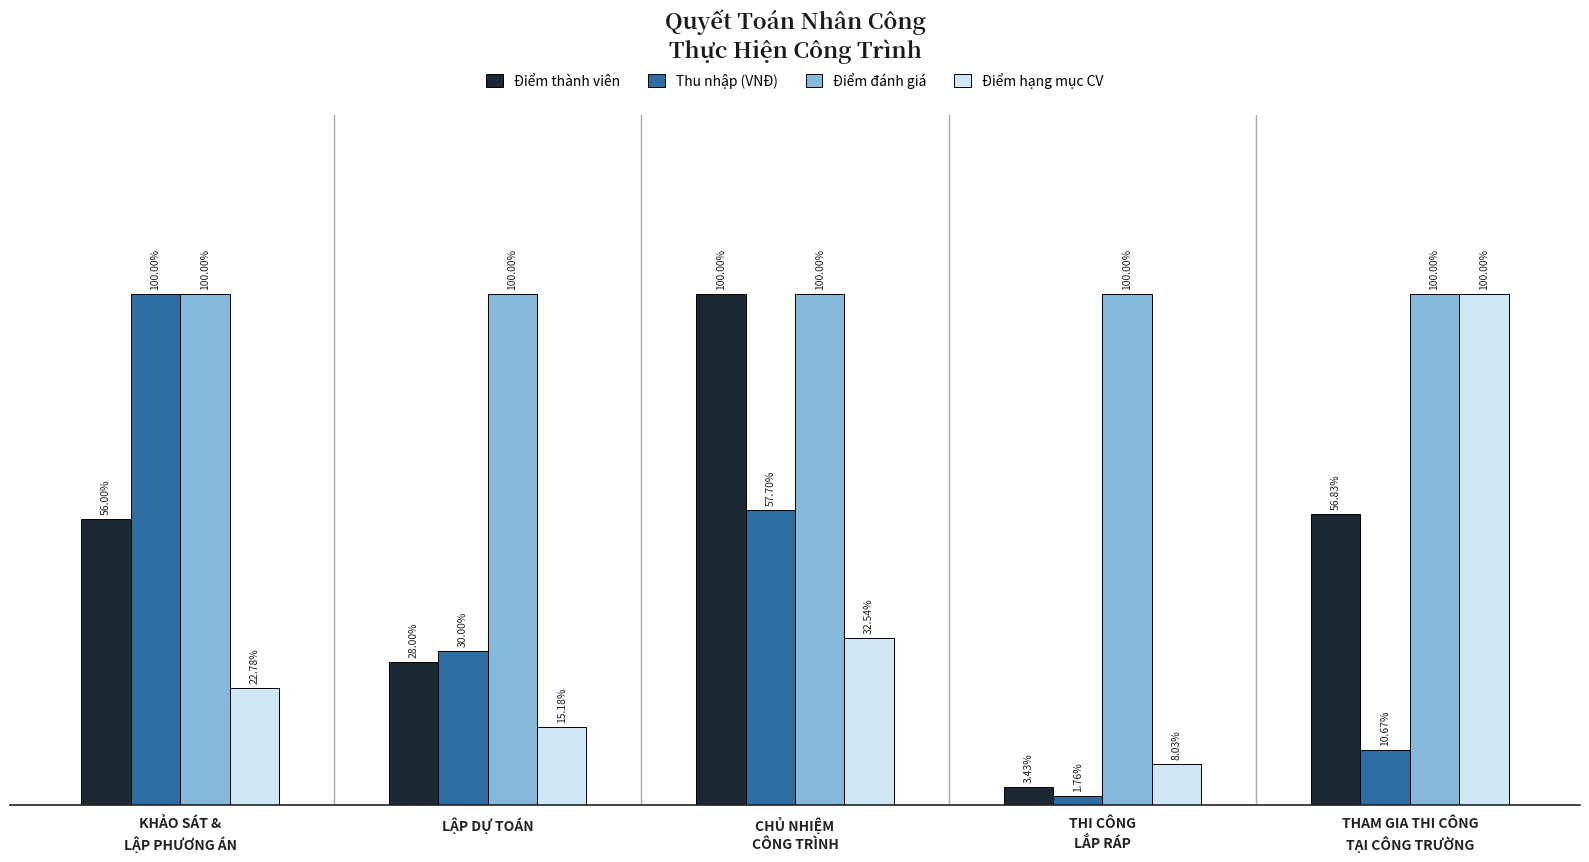

Which series has the widest spread of values?

Thu nhập (VNĐ)